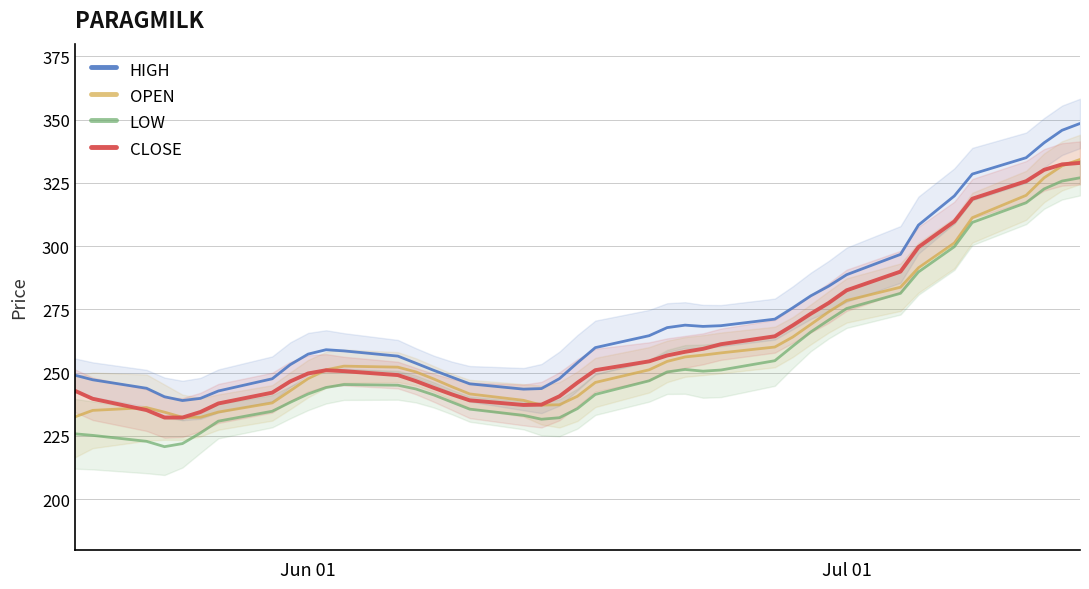

True or false: CLOSE and HIGH cross at least once.

False